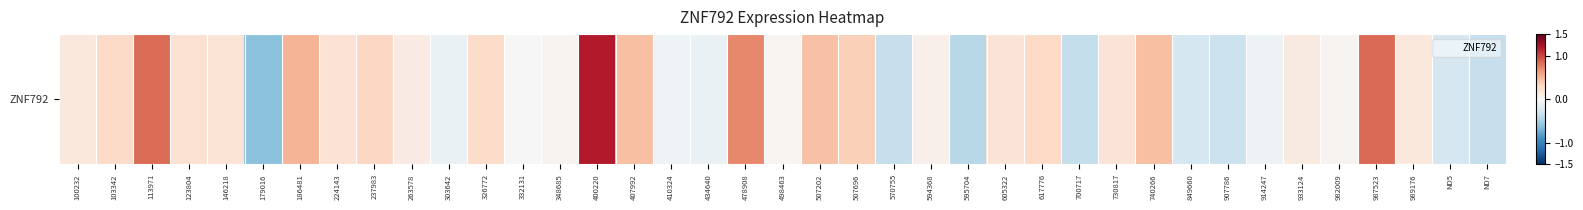

Reading left to right, extract all data points from this chart.

100232=0.2	103342=0.3	113971=0.8	123804=0.2	146218=0.2	179016=-0.6	186481=0.5	224143=0.2	237983=0.3	263578=0.1	303642=-0.1	326772=0.3	332131=-0.0	348685=0.0	400220=1.2	407992=0.5	410324=-0.1	434640=-0.1	478908=0.7	498463=0.0	507202=0.4	507696=0.4	570755=-0.3	594368=0.1	595704=-0.4	605322=0.2	617776=0.3	700717=-0.4	730817=0.2	740266=0.4	849660=-0.3	907786=-0.3	914247=-0.1	933124=0.1	982009=0.0	987523=0.8	989176=0.2	ND5=-0.3	ND7=-0.3